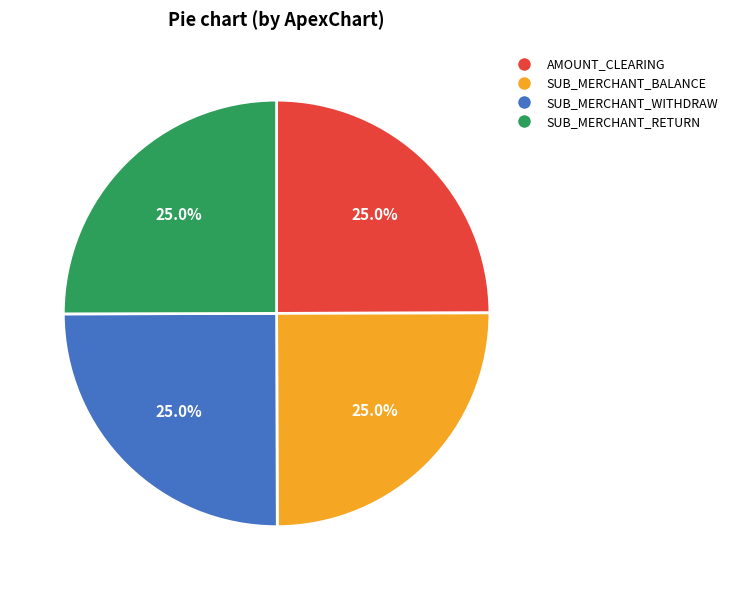

Is there any slice that represents more than half of the pie?

No